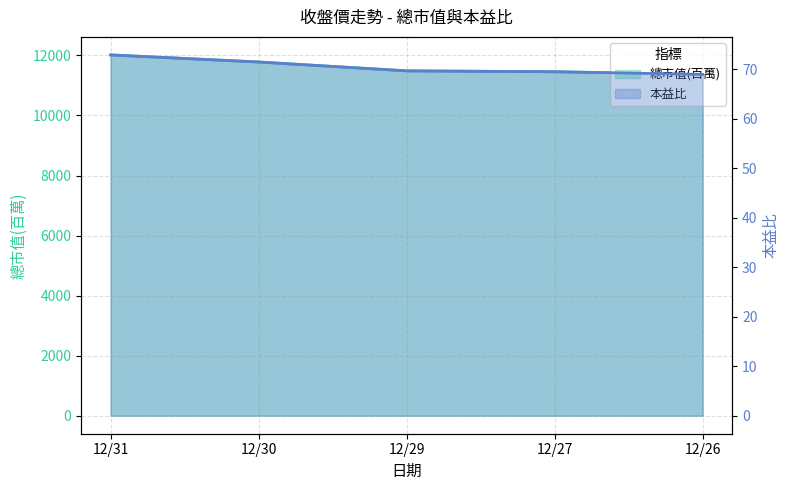

True or false: 總市值(百萬) and 本益比 intersect in this chart.

False